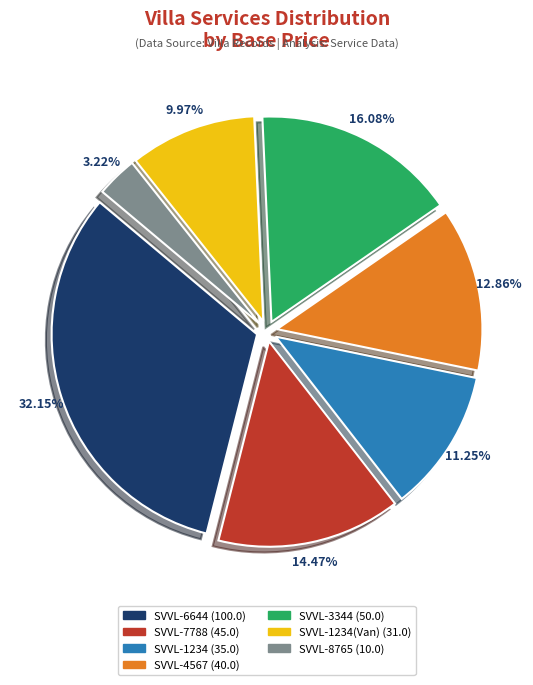

Is there a majority slice in this chart?

No